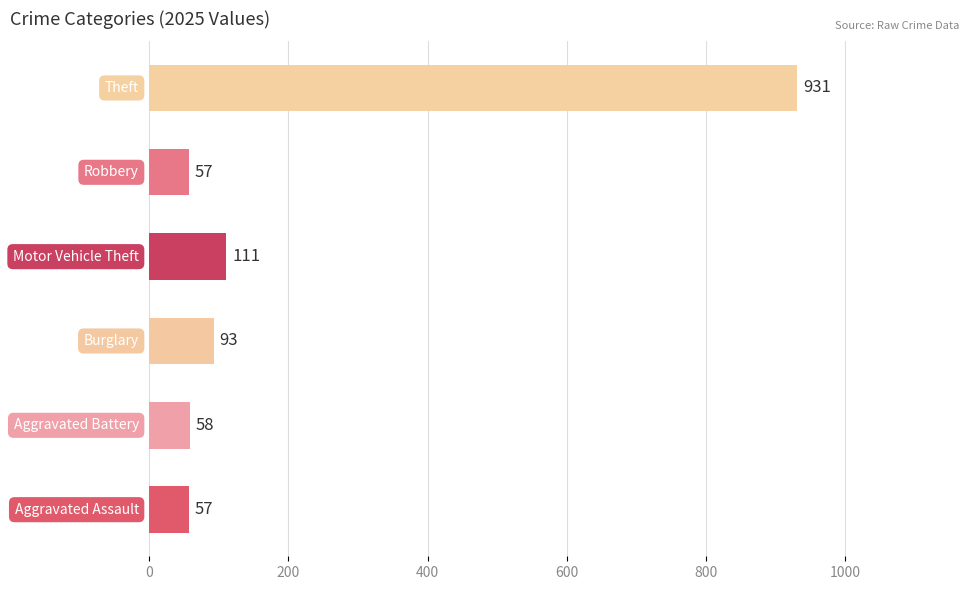

What is the average value?

218